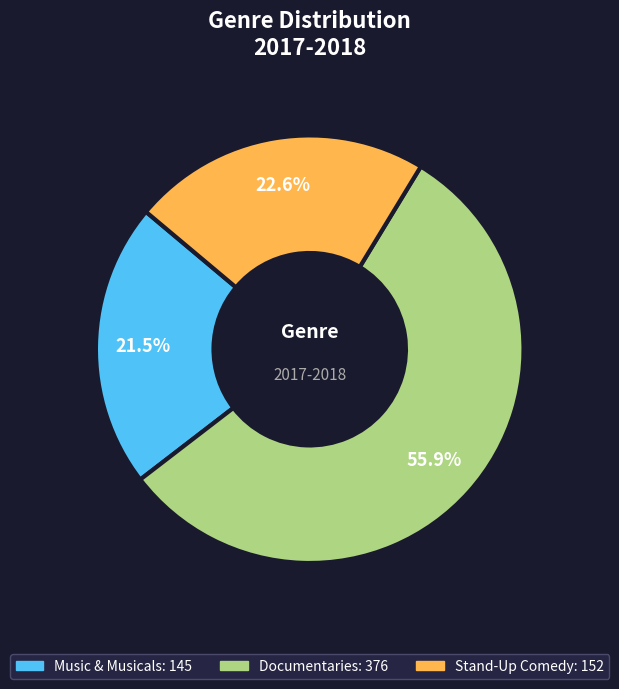

To the nearest percent, what portion does Stand-Up Comedy represent?

23%